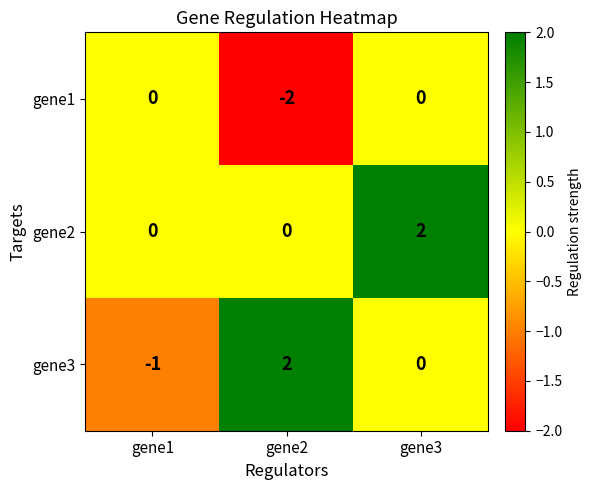

What is the difference between the gene3 values at gene1 and gene2?

3